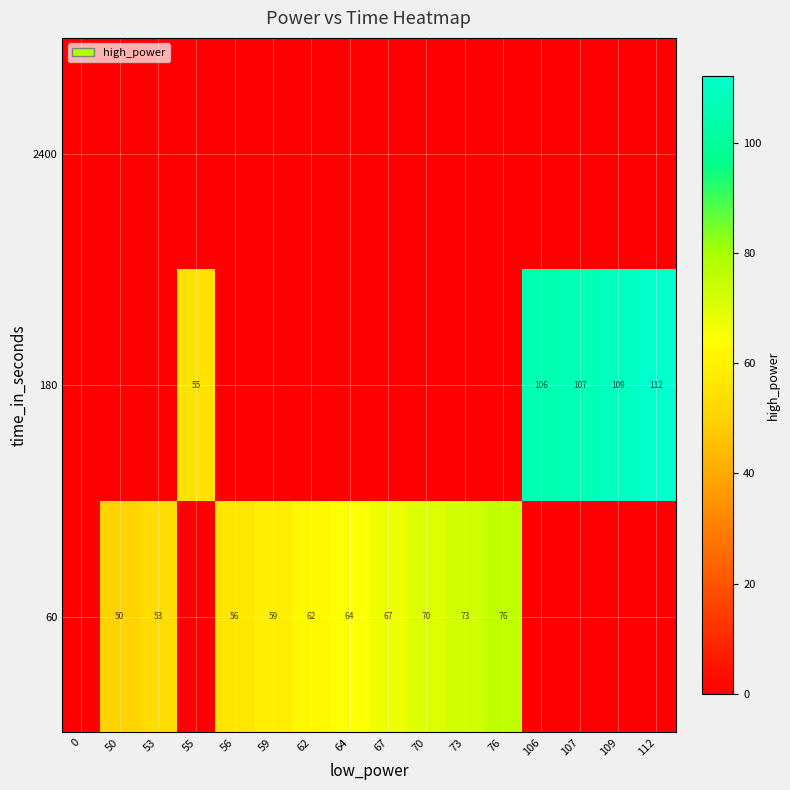

How many distinct data groups are displayed?

3